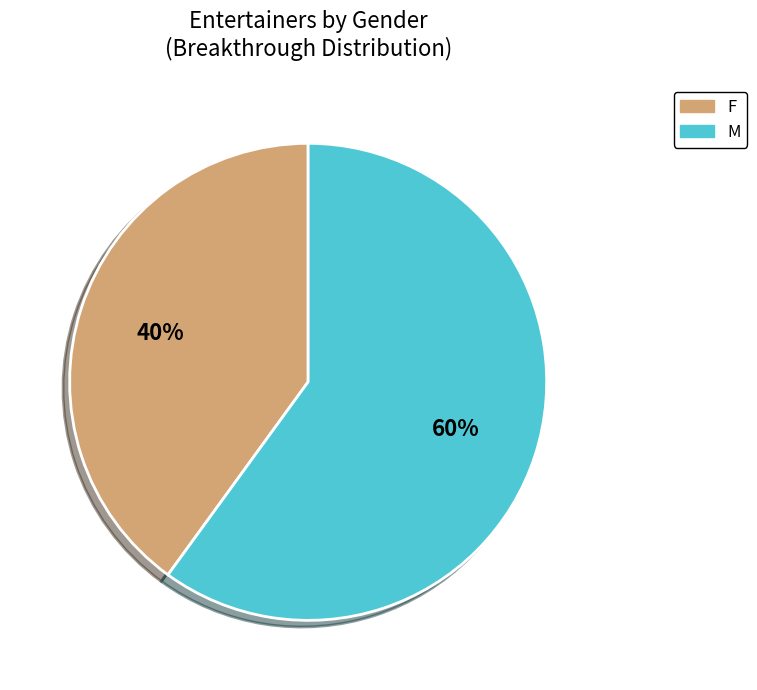

Combined, do F and M account for over 50%?

Yes